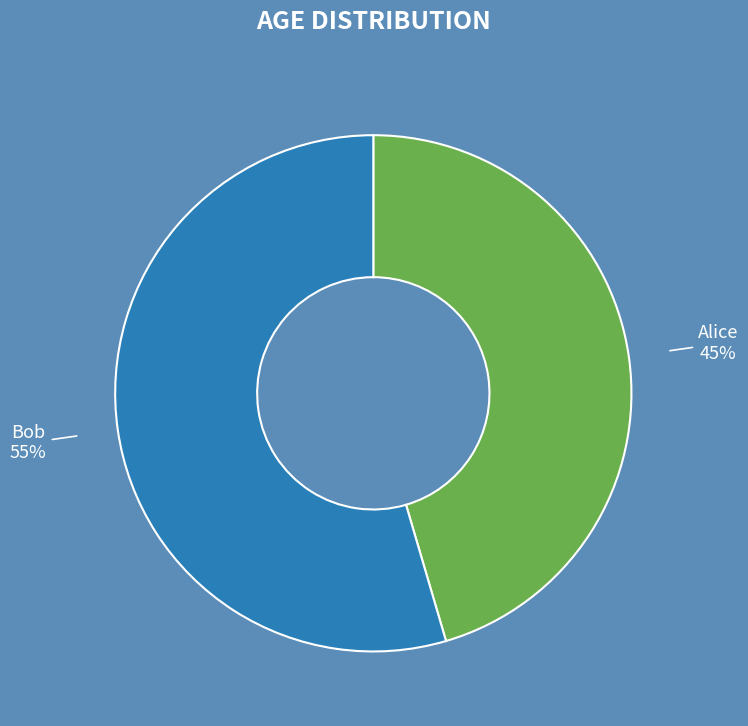

Approximately how many times larger is the value at Bob compared to Alice?

1.2